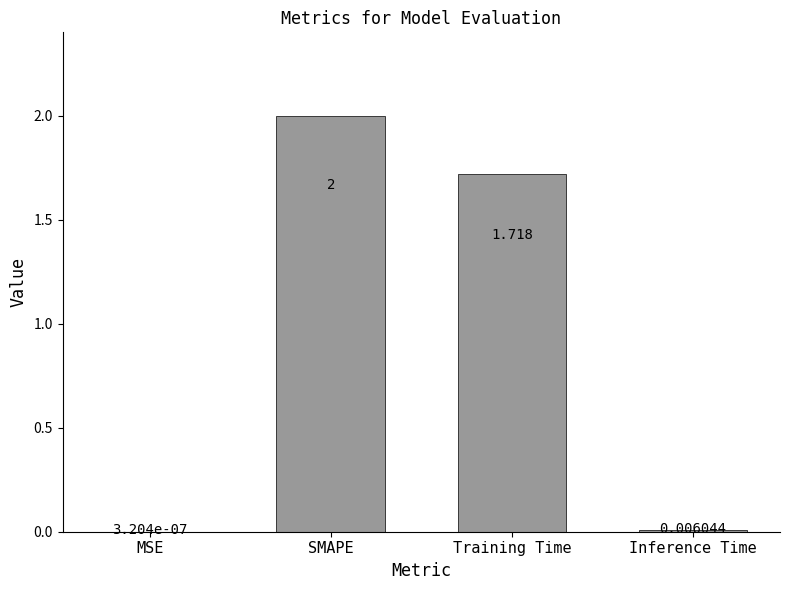

Are the bars grouped side by side (vs. stacked)?

No